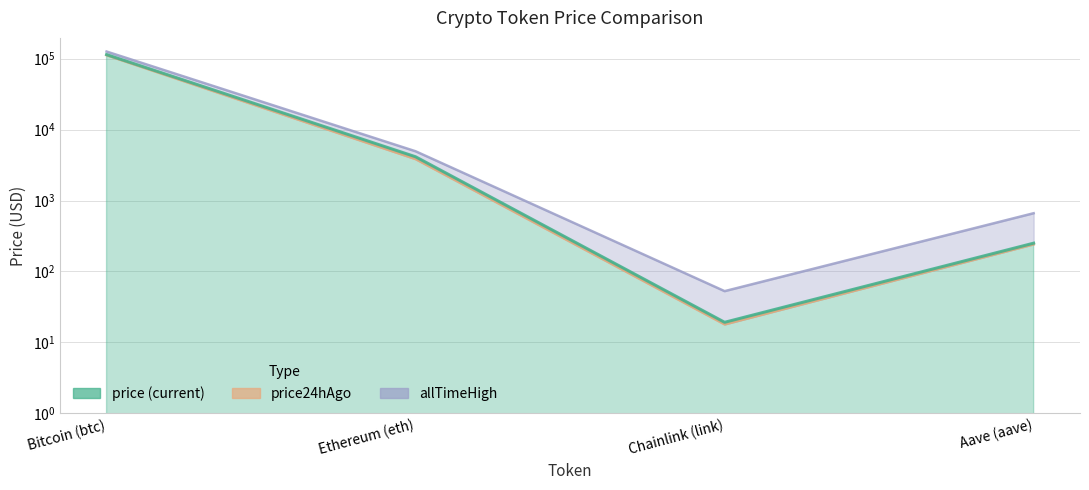

Which series changed the most between Bitcoin (btc) and Ethereum (eth)?

allTimeHigh